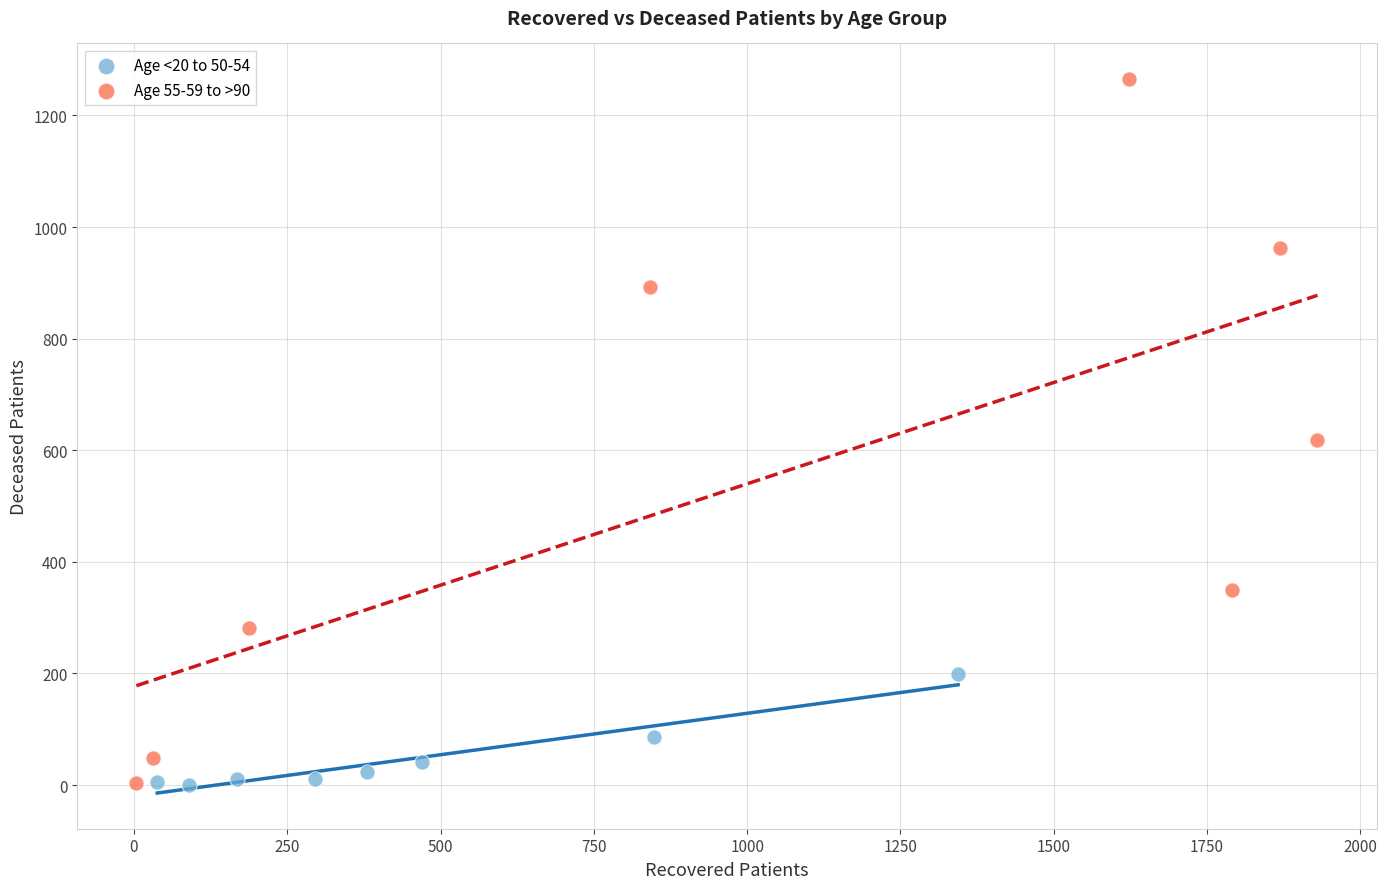

Which series contains the highest Y value?

Age 55-59 to >90